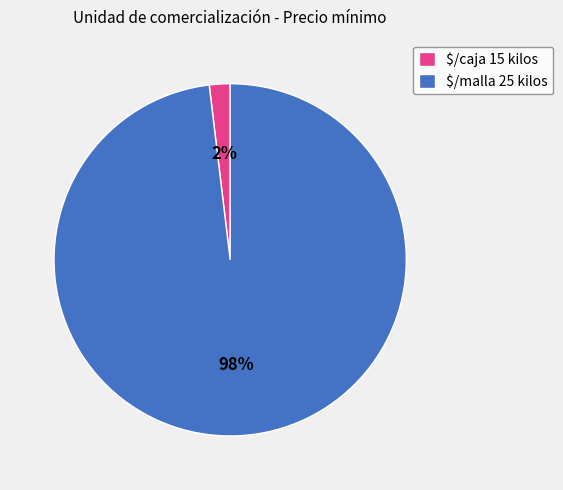

Is it true that $/caja 15 kilos is 2% of the pie?

True